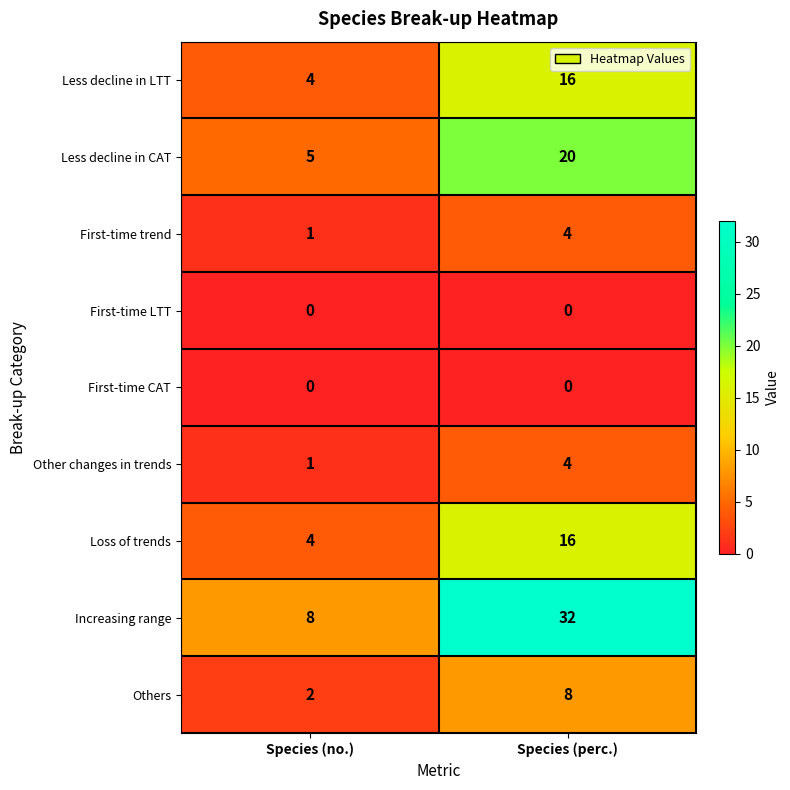

Which series has the largest total across all categories?

Increasing range